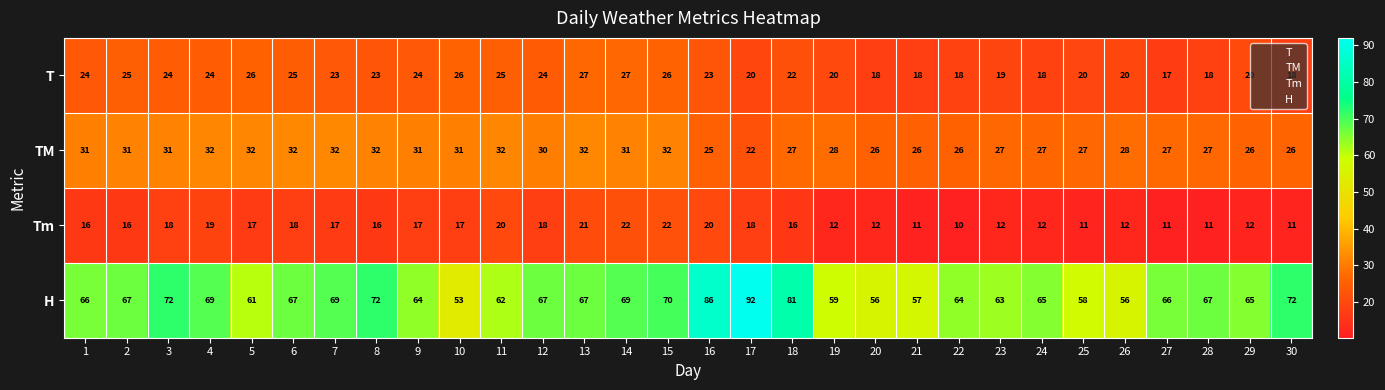

How many data points in TM are less than 30?

15